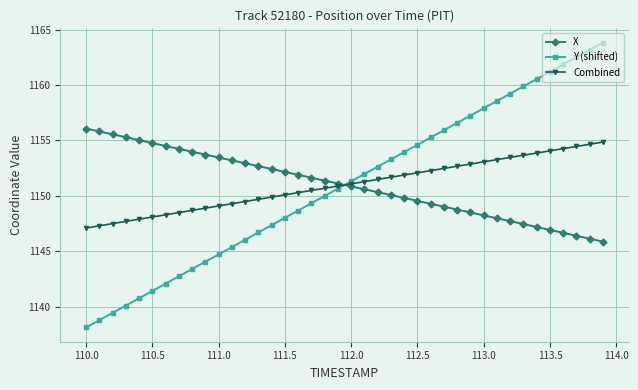

What are all the series names shown in the legend?

X, Y (shifted), Combined